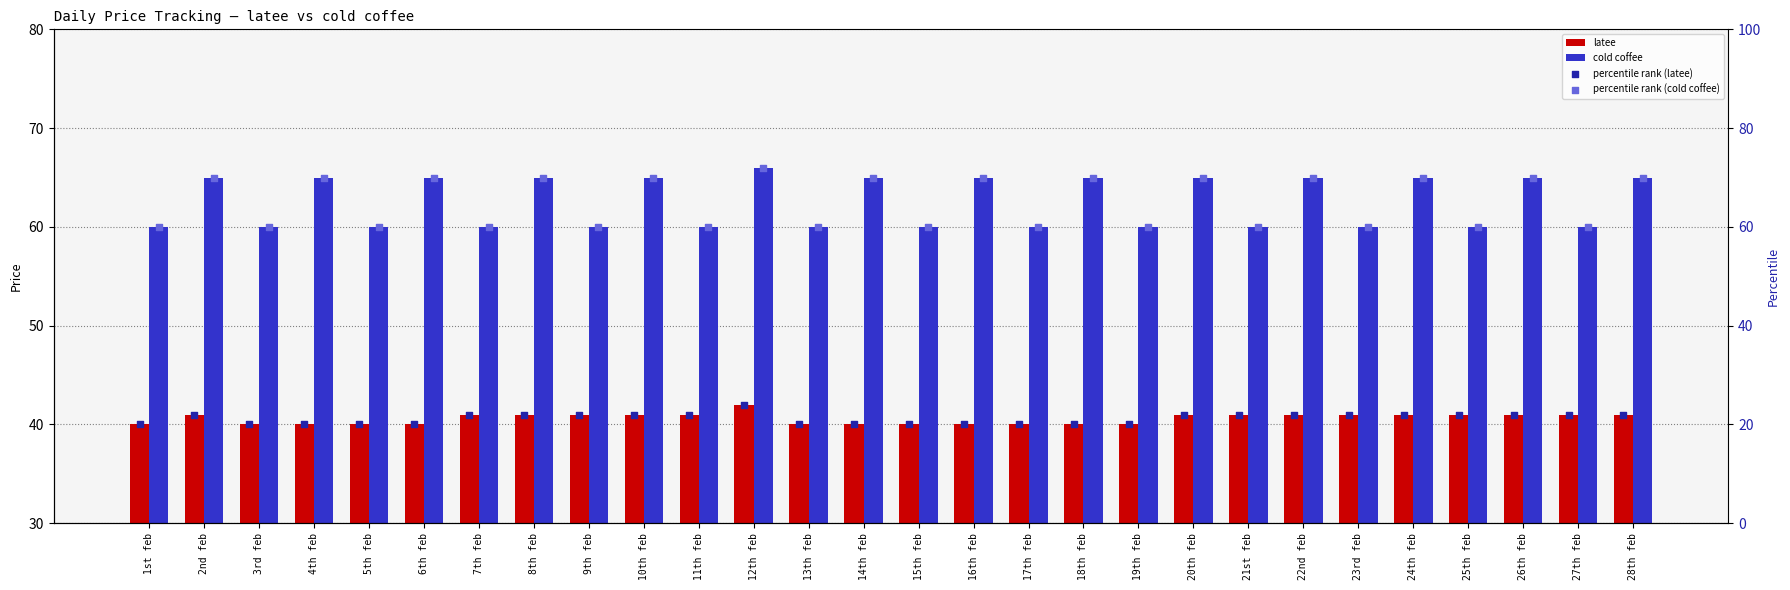

What are all the series names shown in the legend?

latee, cold coffee, percentile rank (latee), percentile rank (cold coffee)